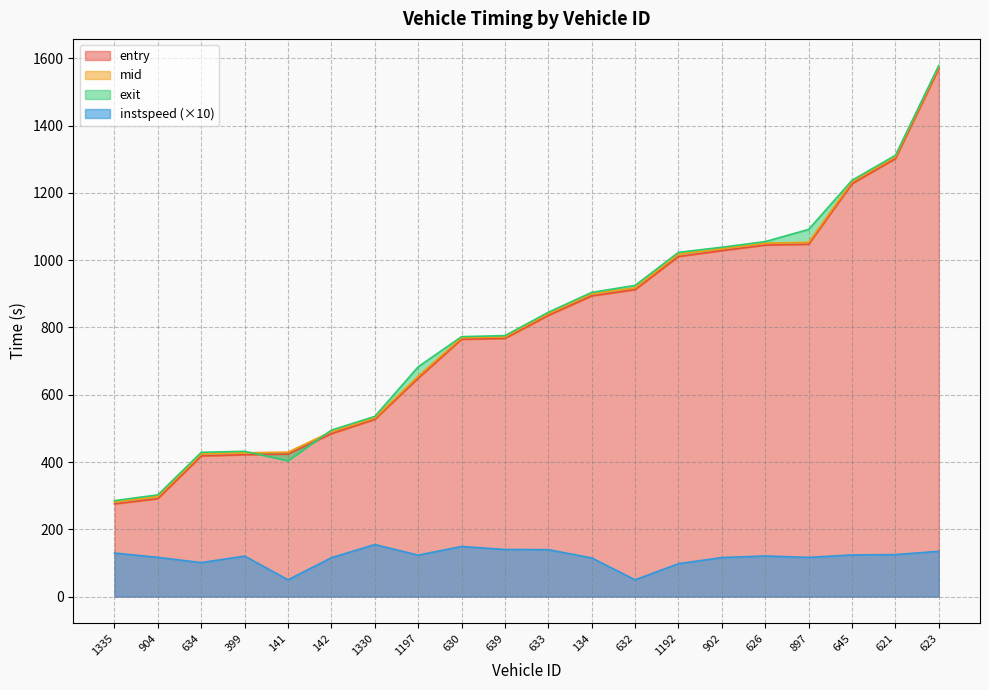

What is the approximate value of entry at 639?

767.5